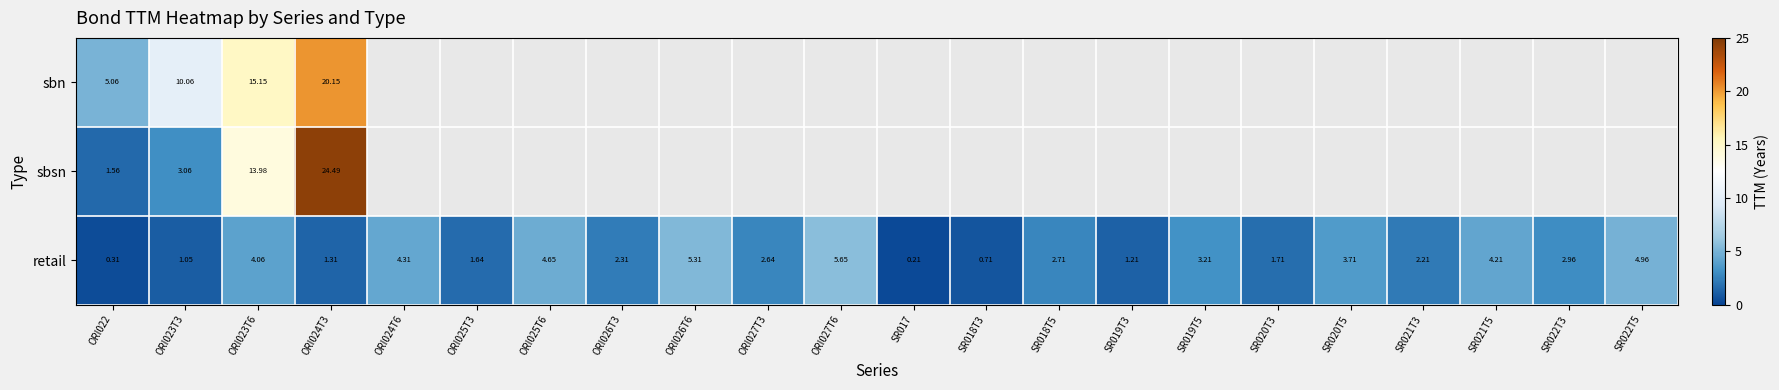

At how many categories does at least one series exceed 6?

3